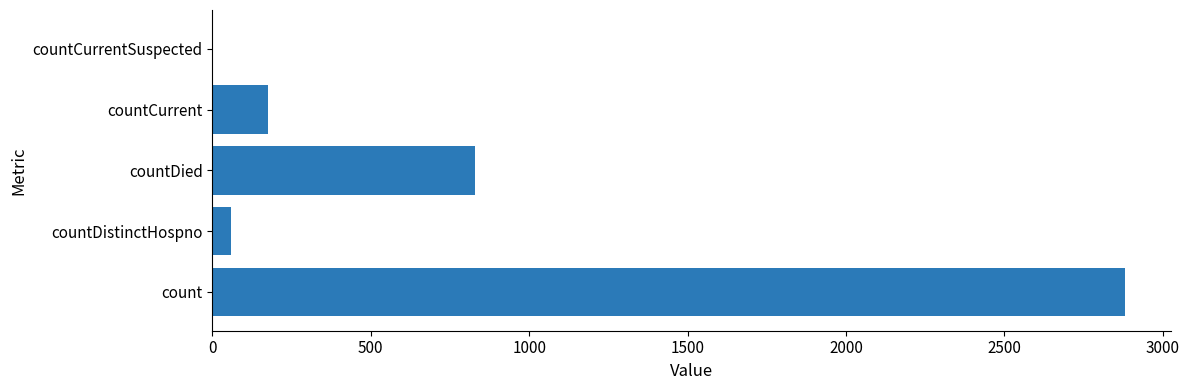

What is the change in value from count to countDied?

-2054